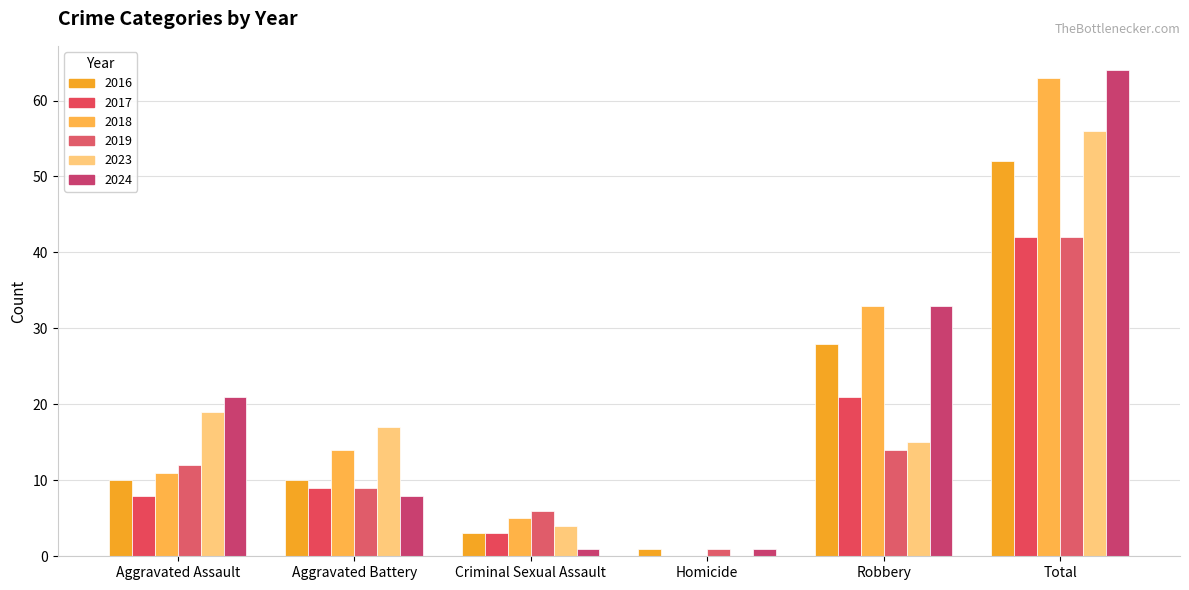

What is the total value across all series at Robbery?

144